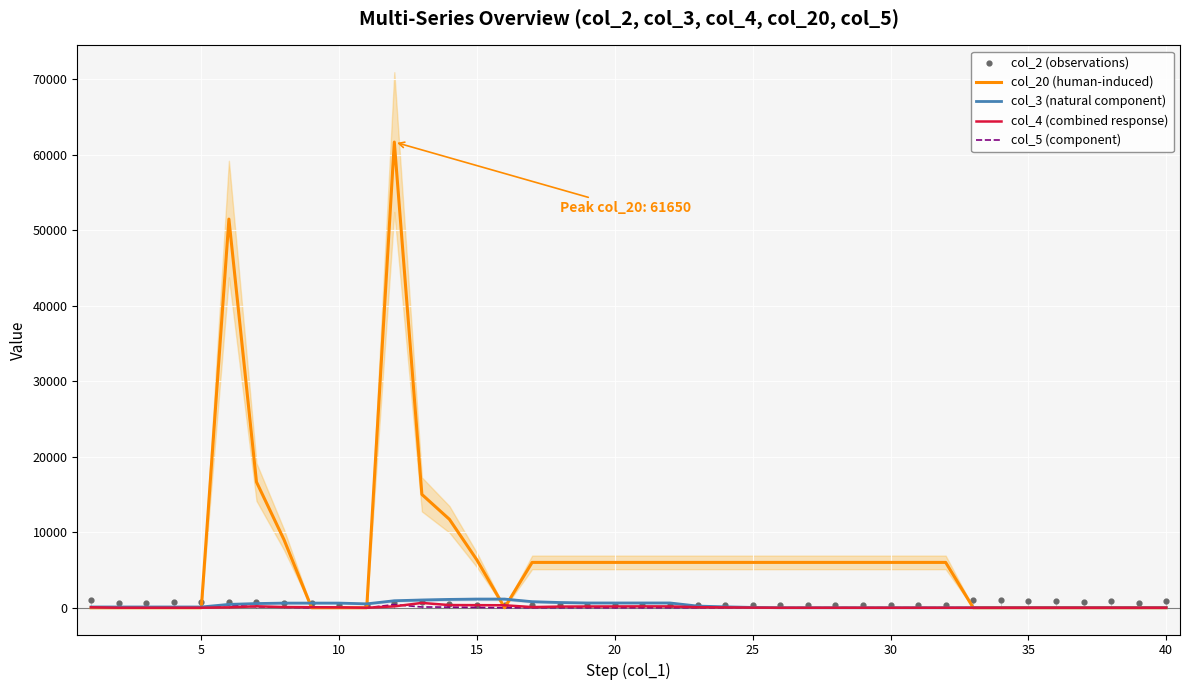

Which series reaches the maximum Y coordinate?

col_20 (human-induced)